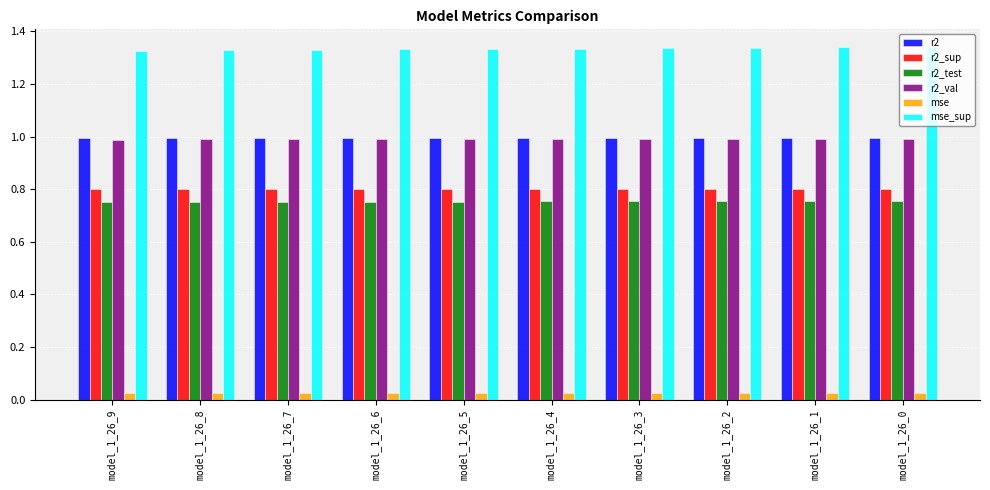

Is the value of mse at model_1_26_0 greater than the value of r2_test at model_1_26_0?

No